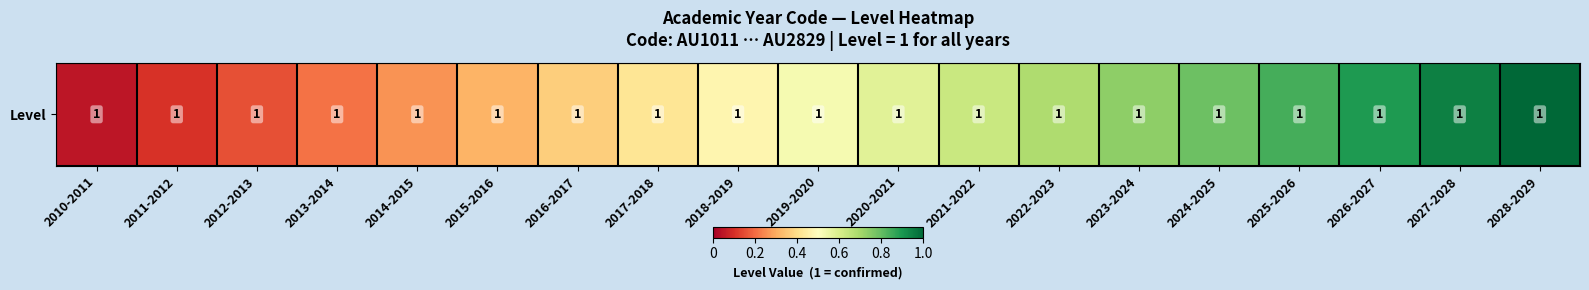

Which category has the lowest value across all series?

2010-2011